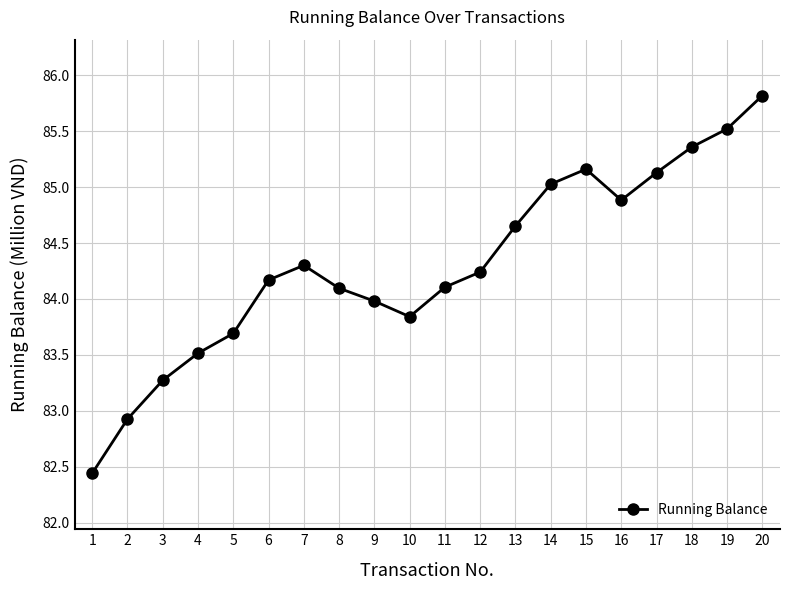

At which label is the value closest to 84?

9